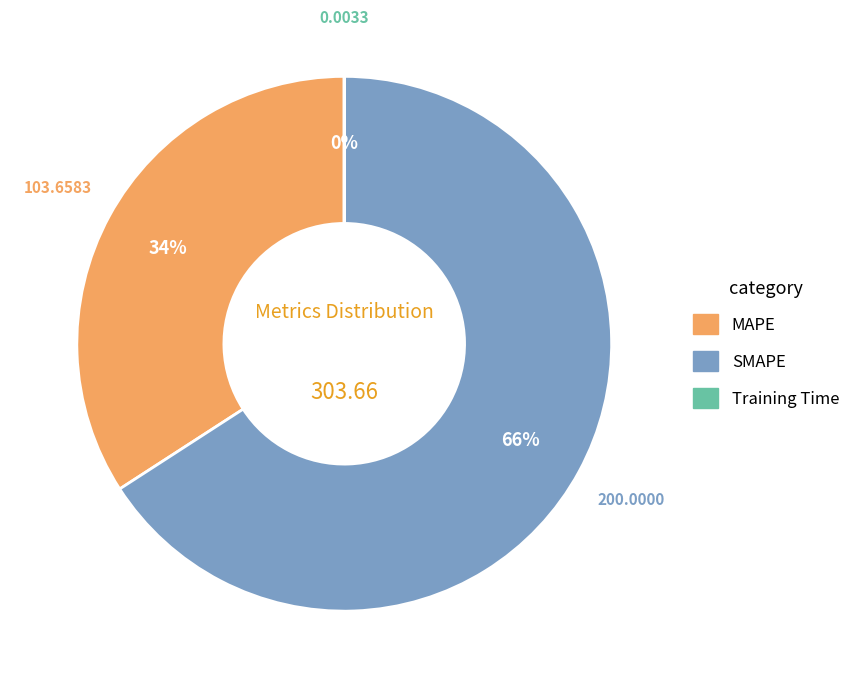

What percentage is the SMAPE slice, to the nearest percent?

66%